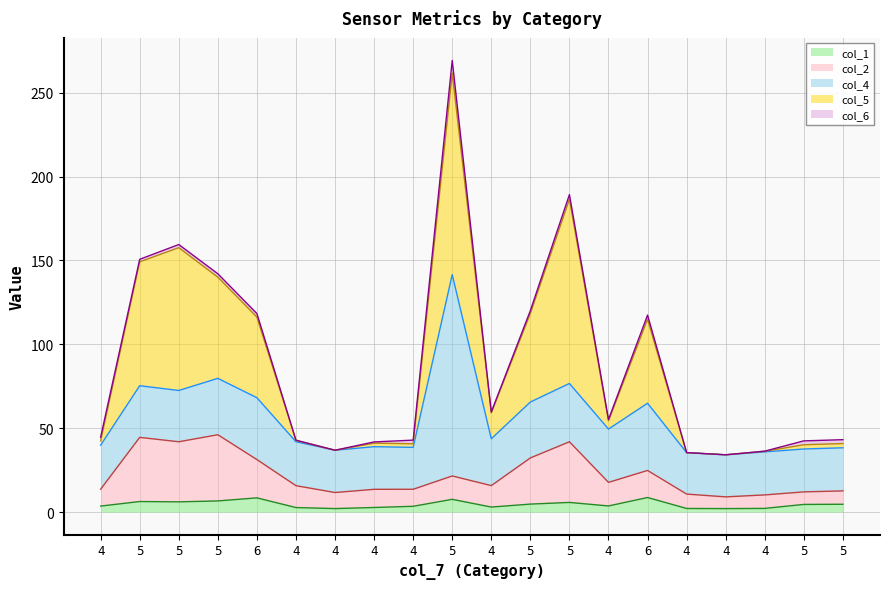

Between 5 and 5, which series saw the biggest shift?

col_5